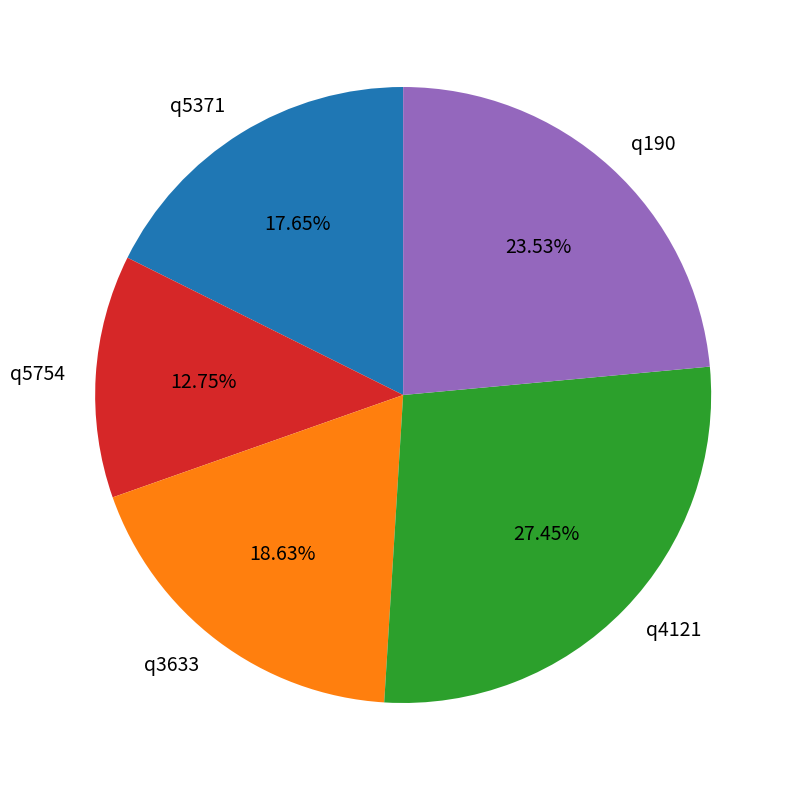

Count the number of slices in the pie.

5